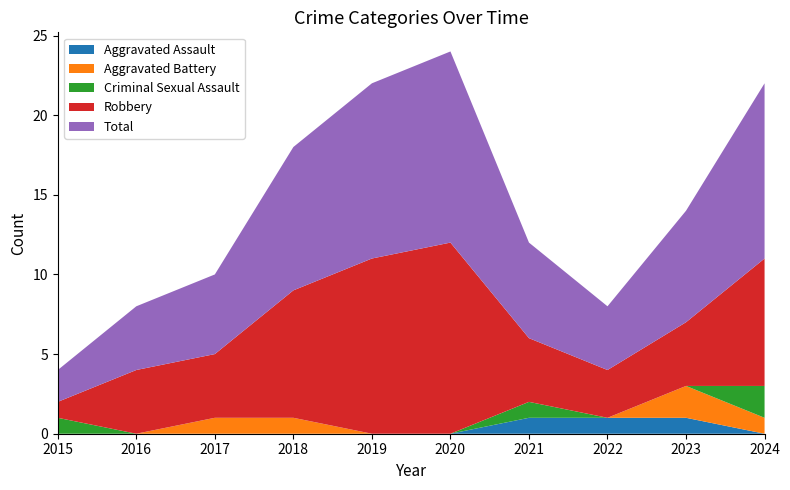

Reading right to left, transcribe all the data shown in this chart.

Aggravated Assault: 2024=0	2023=1	2022=1	2021=1	2020=0	2019=0	2018=0	2017=0	2016=0	2015=0
Aggravated Battery: 2024=1	2023=2	2022=0	2021=0	2020=0	2019=0	2018=1	2017=1	2016=0	2015=0
Criminal Sexual Assault: 2024=2	2023=0	2022=0	2021=1	2020=0	2019=0	2018=0	2017=0	2016=0	2015=1
Robbery: 2024=8	2023=4	2022=3	2021=4	2020=12	2019=11	2018=8	2017=4	2016=4	2015=1
Total: 2024=11	2023=7	2022=4	2021=6	2020=12	2019=11	2018=9	2017=5	2016=4	2015=2